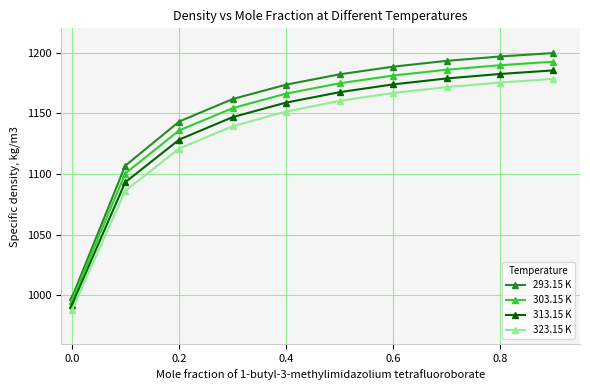

Which series has the widest spread of values?

293.15 K